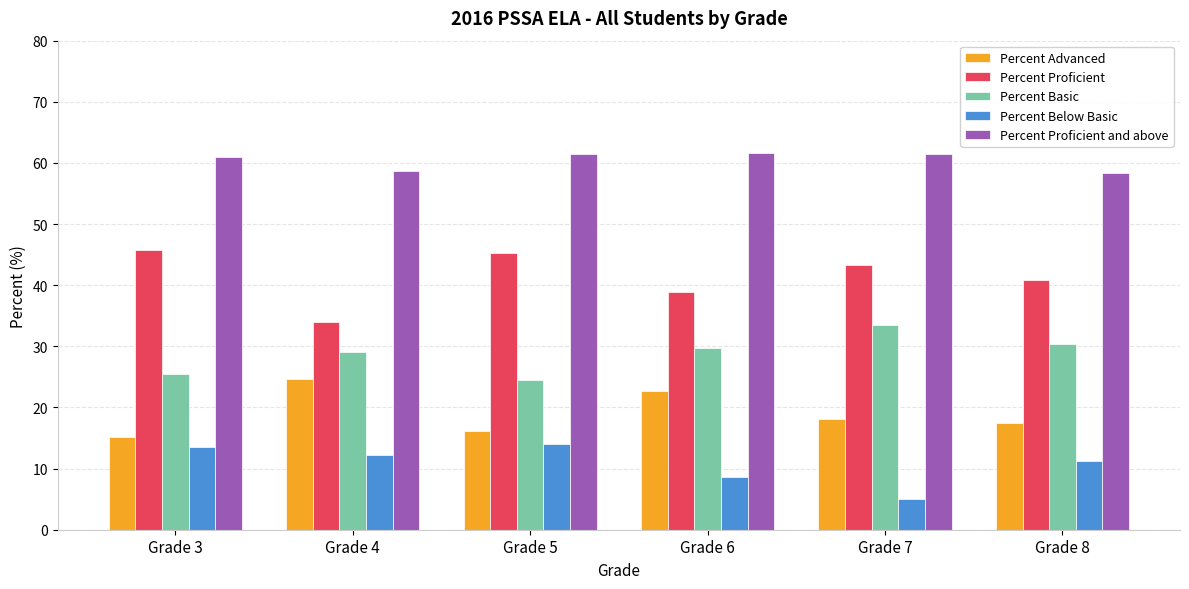

What is the value of the Percent Below Basic bar at the 1st from the left?

13.6